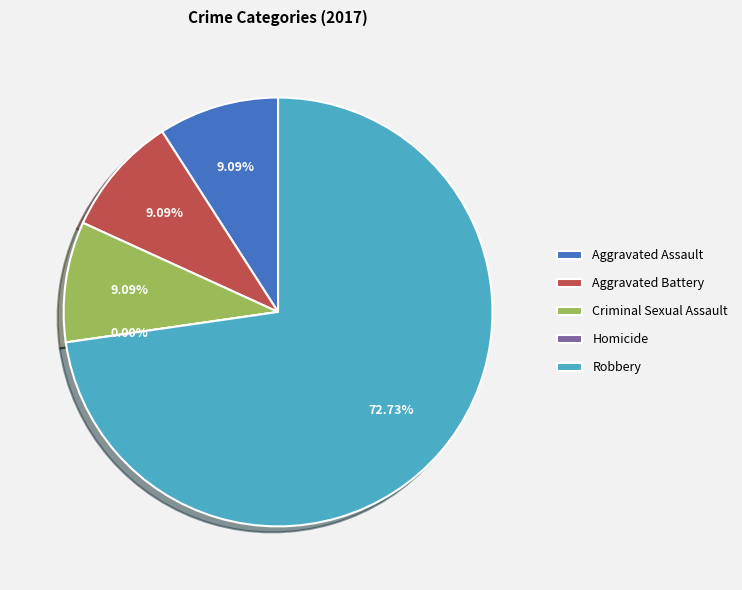

To the nearest percent, what is the difference between the largest and smallest slice percentages?

73%